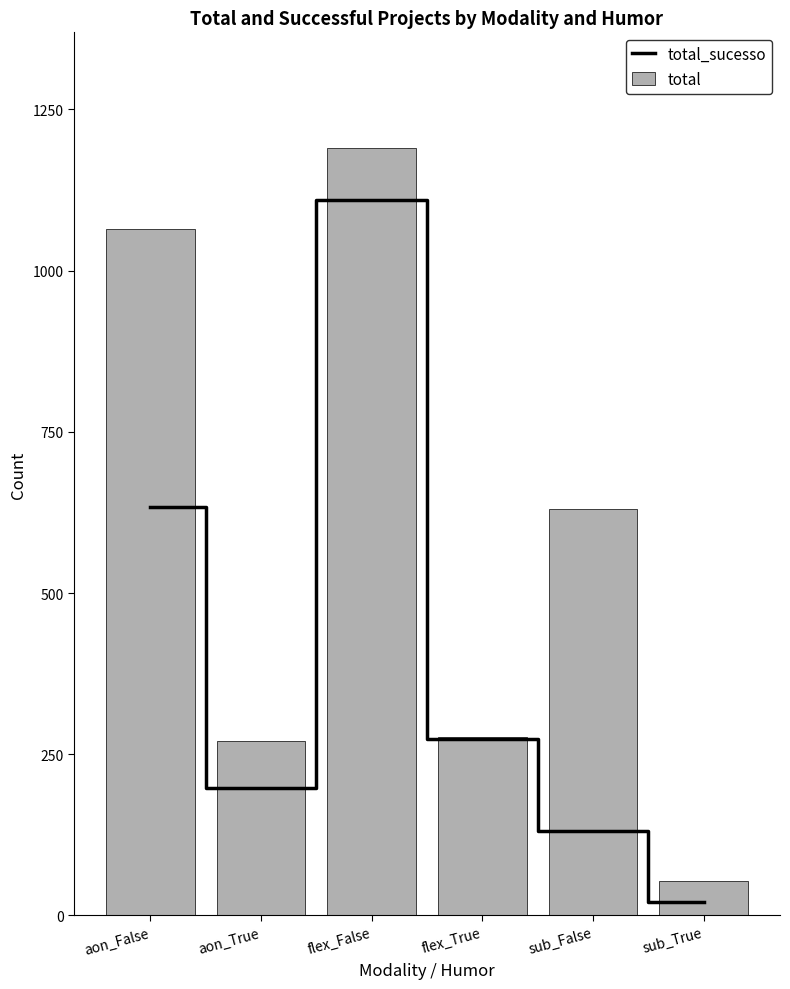

Rank the series at flex_False from lowest to highest value.

total_sucesso, total